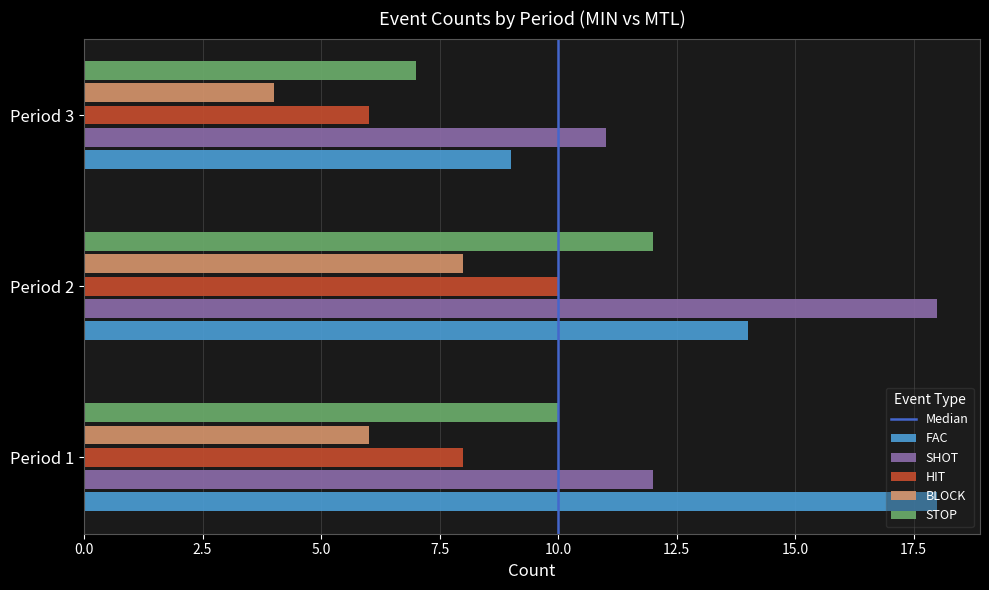

What is the average value of the STOP series?

10